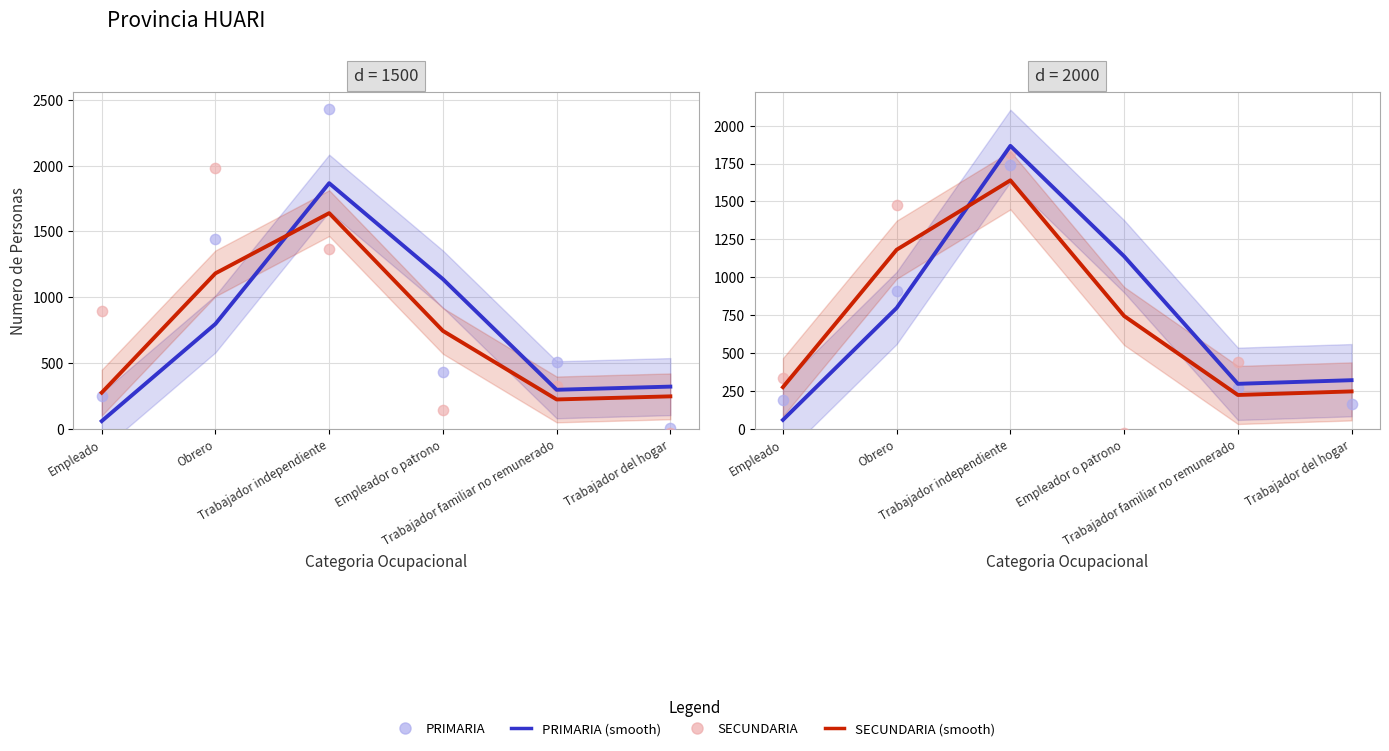

Which series contains the lowest Y value?

SECUNDARIA (points)